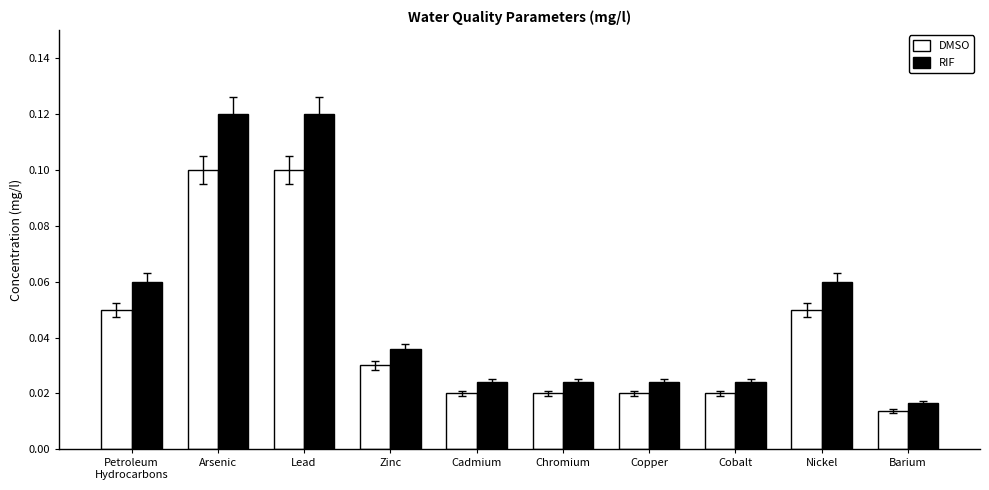

At how many categories does at least one series exceed 0?

10